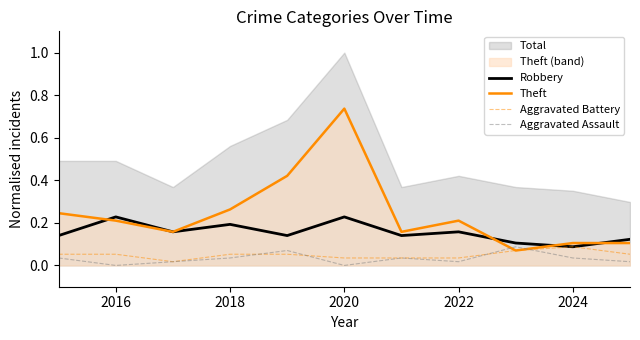

What is the value of the Robbery point at the 10th from the left?

0.1